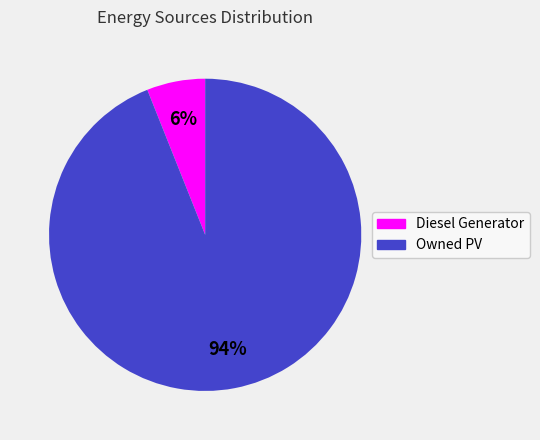

To the nearest percent, what is the difference between the largest and smallest slice percentages?

88%